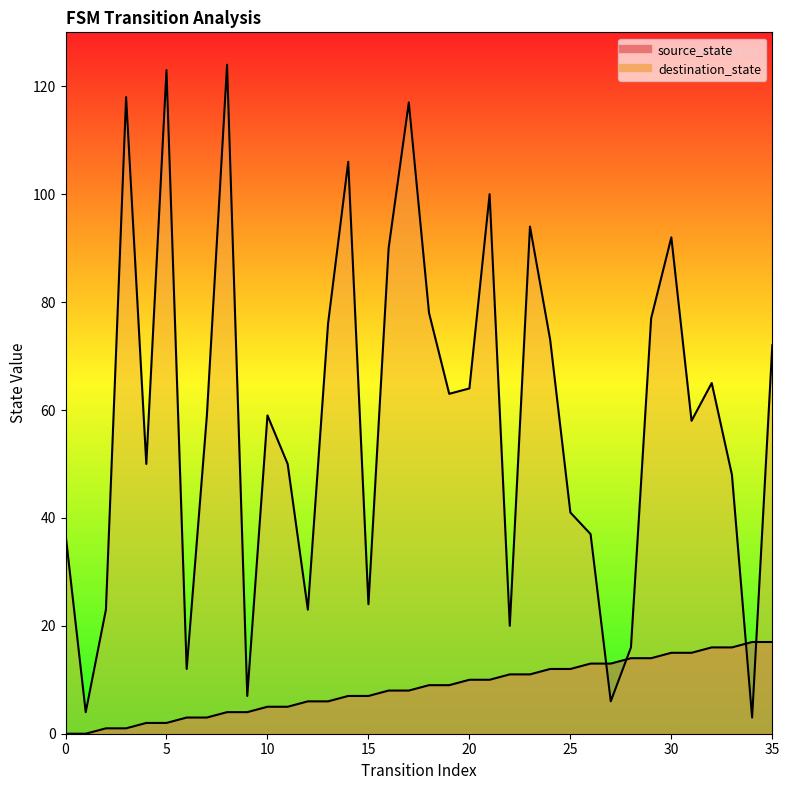

What is the average value of the destination_state series?

59